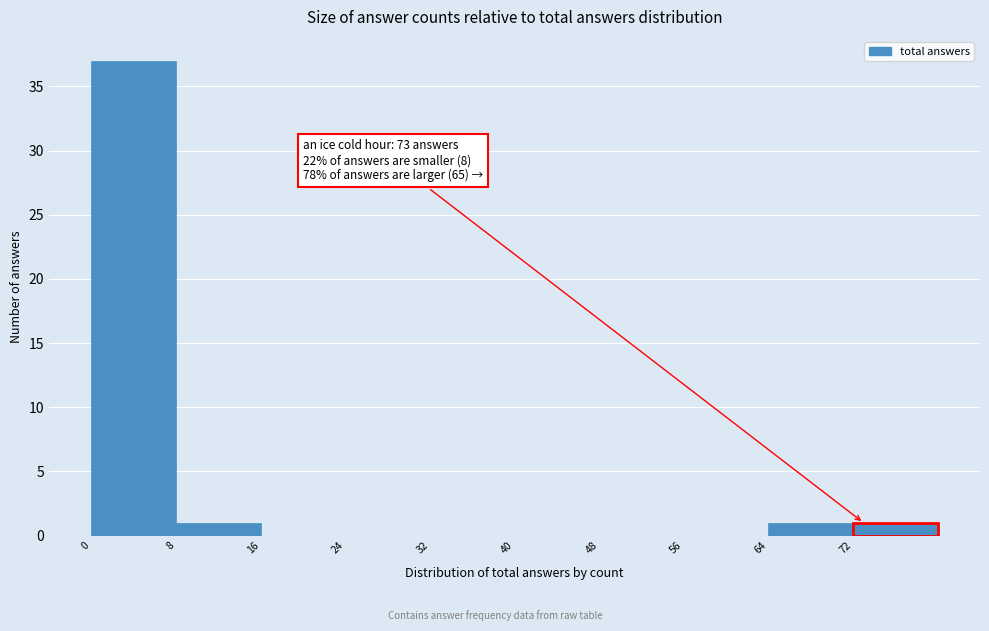

Over which range of the x-axis is the bar tallest?

0 to 8